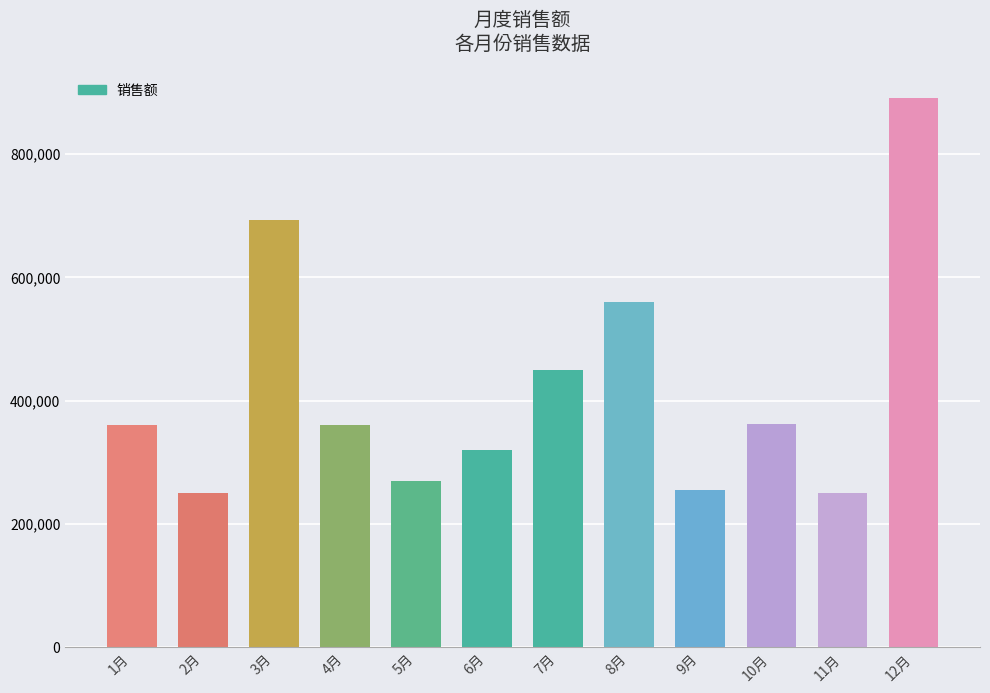

True or false: the data shows 360000 at 1月.

True